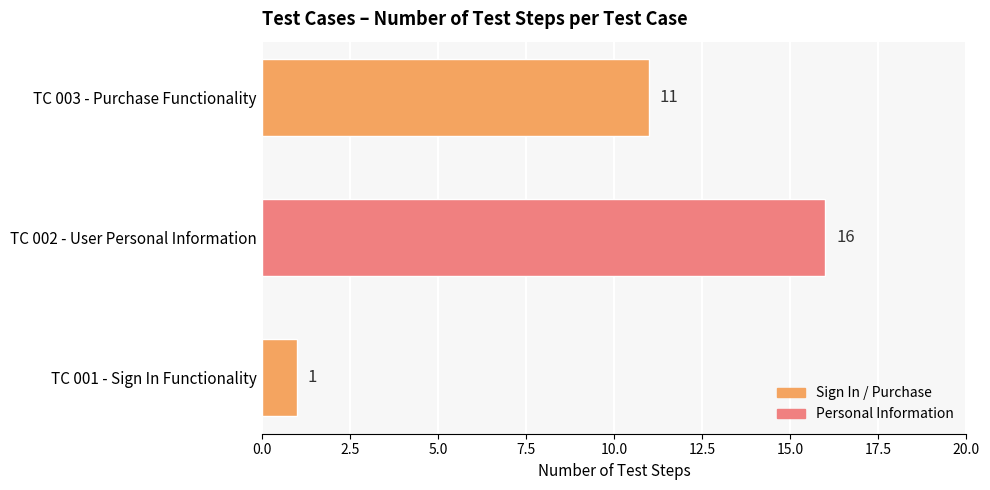

Rank the categories by value from highest to lowest.

TC 002 - User Personal Information, TC 003 - Purchase Functionality, TC 001 - Sign In Functionality